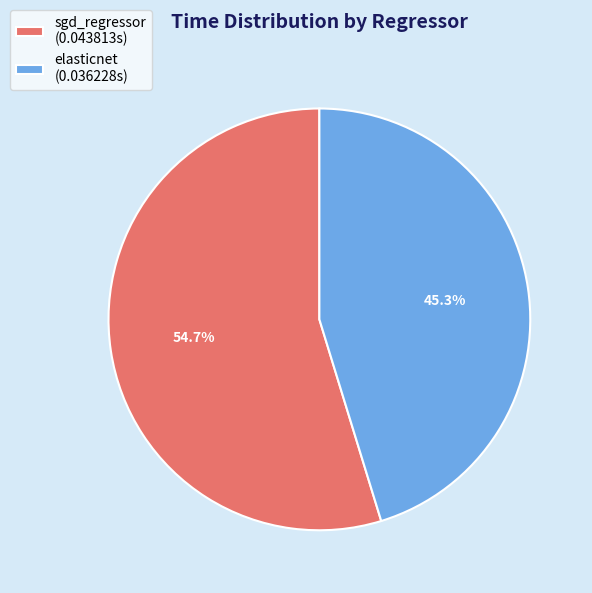

What is the smallest slice in the pie chart?

elasticnet